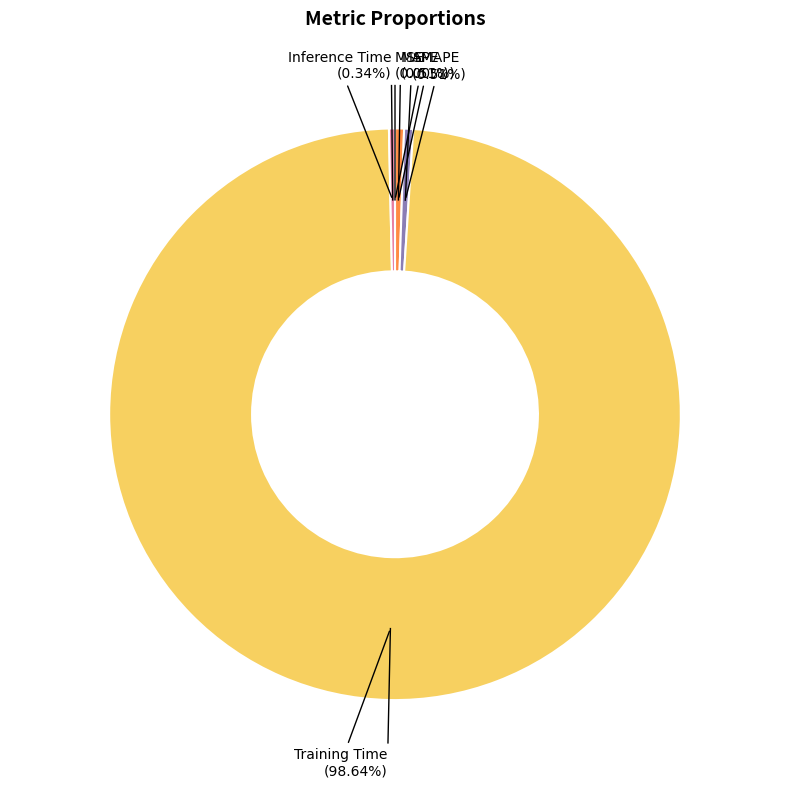

Is there any slice that represents more than half of the pie?

Yes